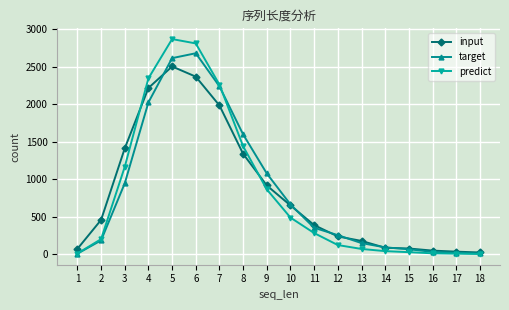

List the series in order of their peak value, lowest first.

input, target, predict